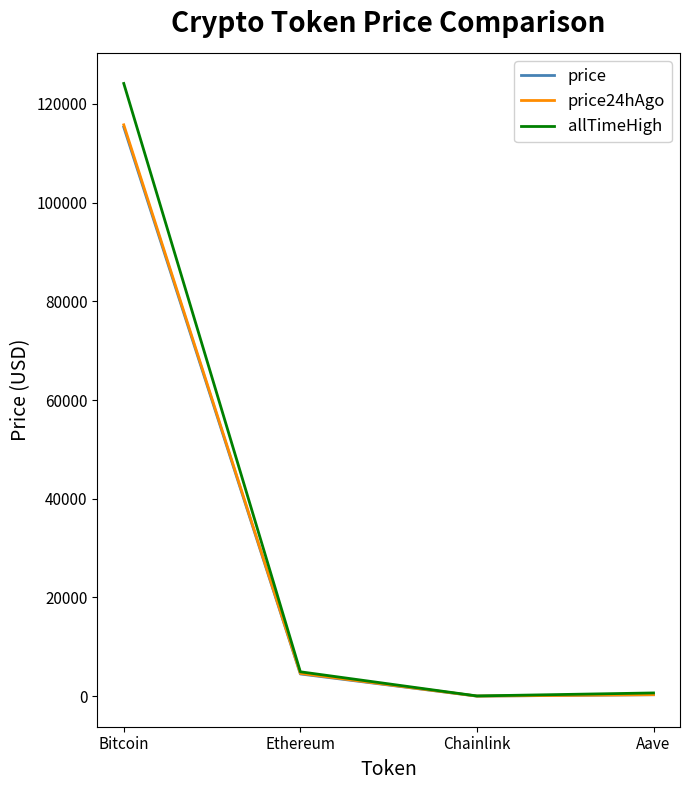

The allTimeHigh series shows 171550.3 at Bitcoin. True or false?

False